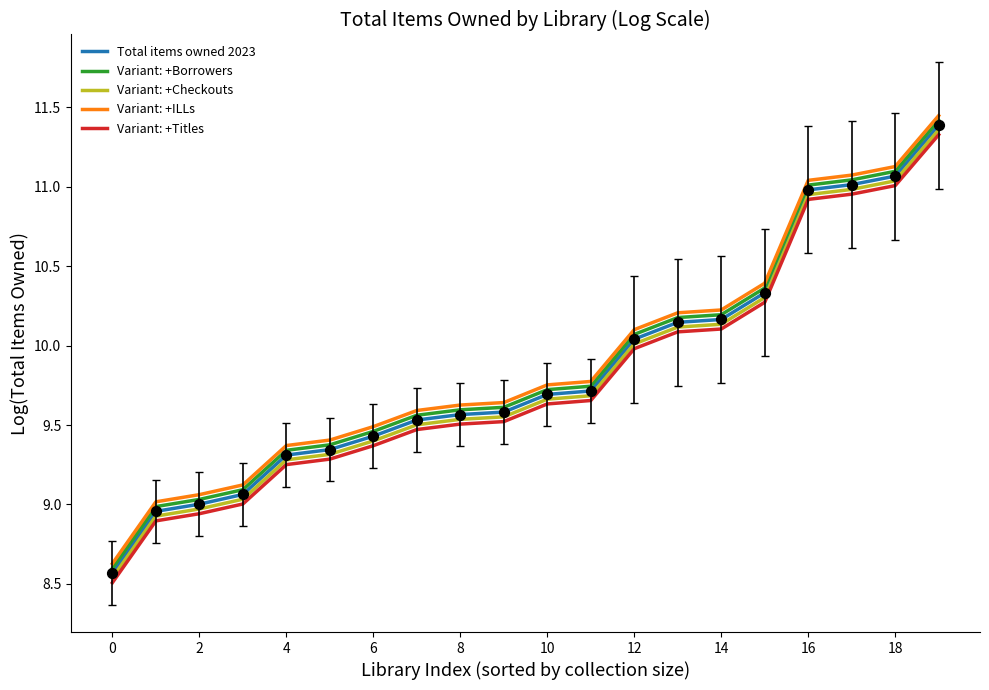

What is the lowest value of the Variant: +ILLs series?

8.6